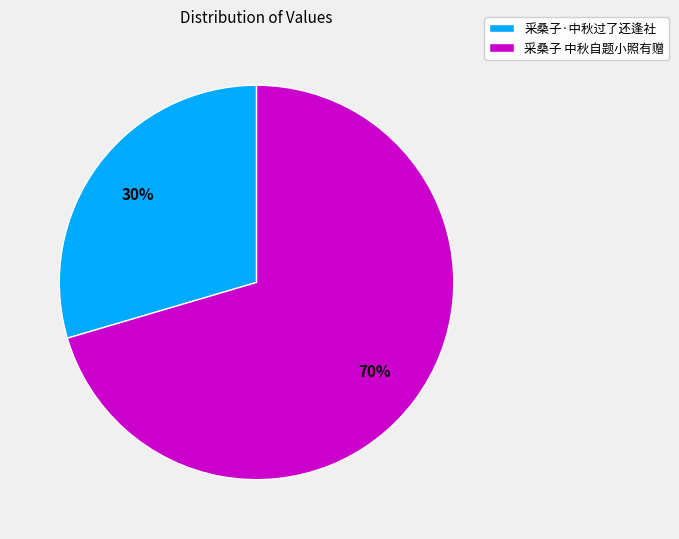

What percentage is the 采桑子·中秋过了还逢社 slice, to the nearest percent?

30%